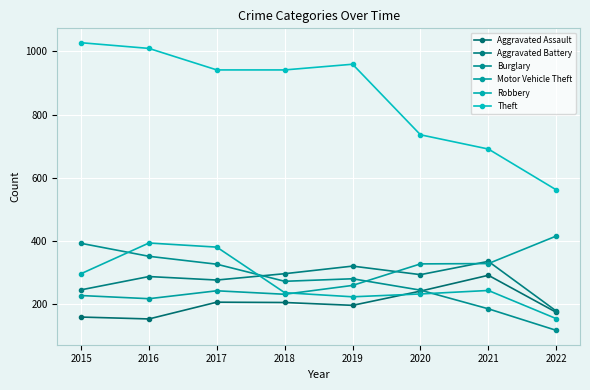

Is this an area chart (filled region under the line)?

No